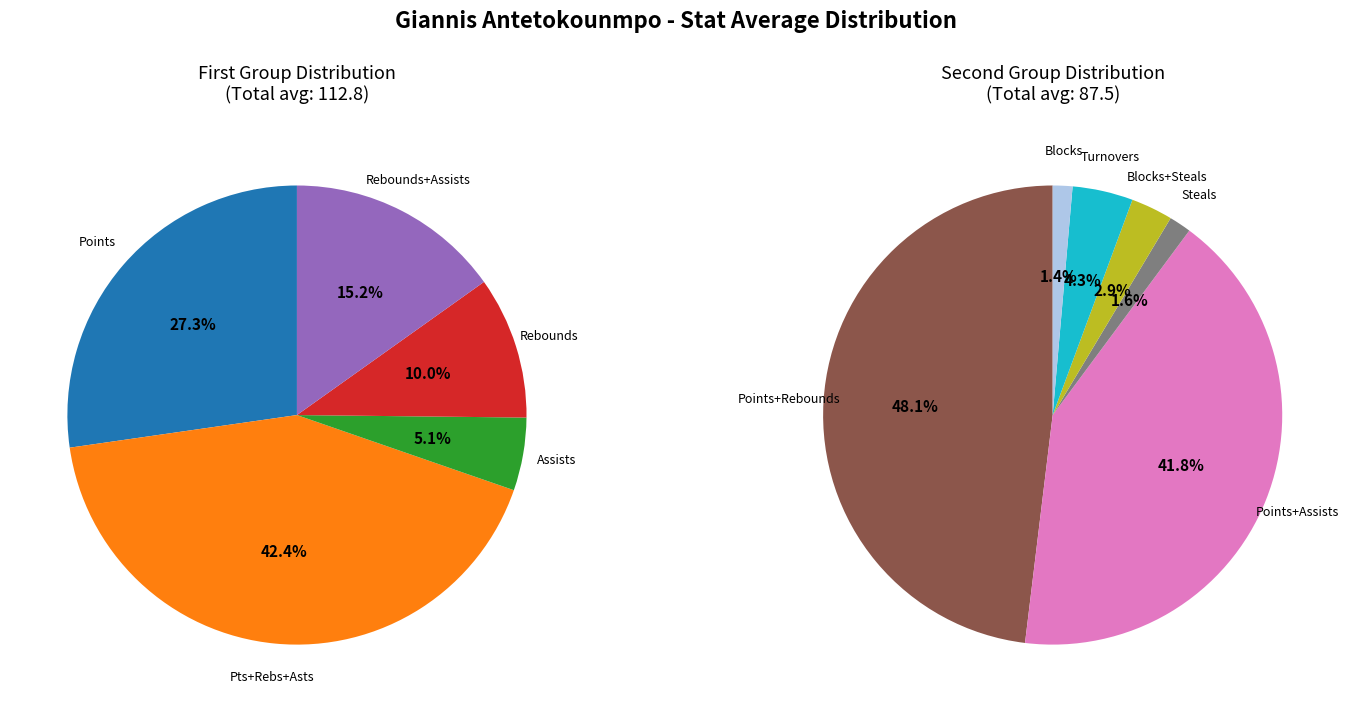

Is there a majority slice in this chart?

No